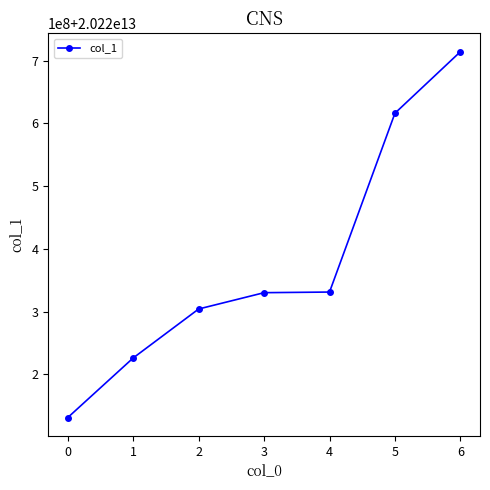

Does the chart have visible grid lines?

No